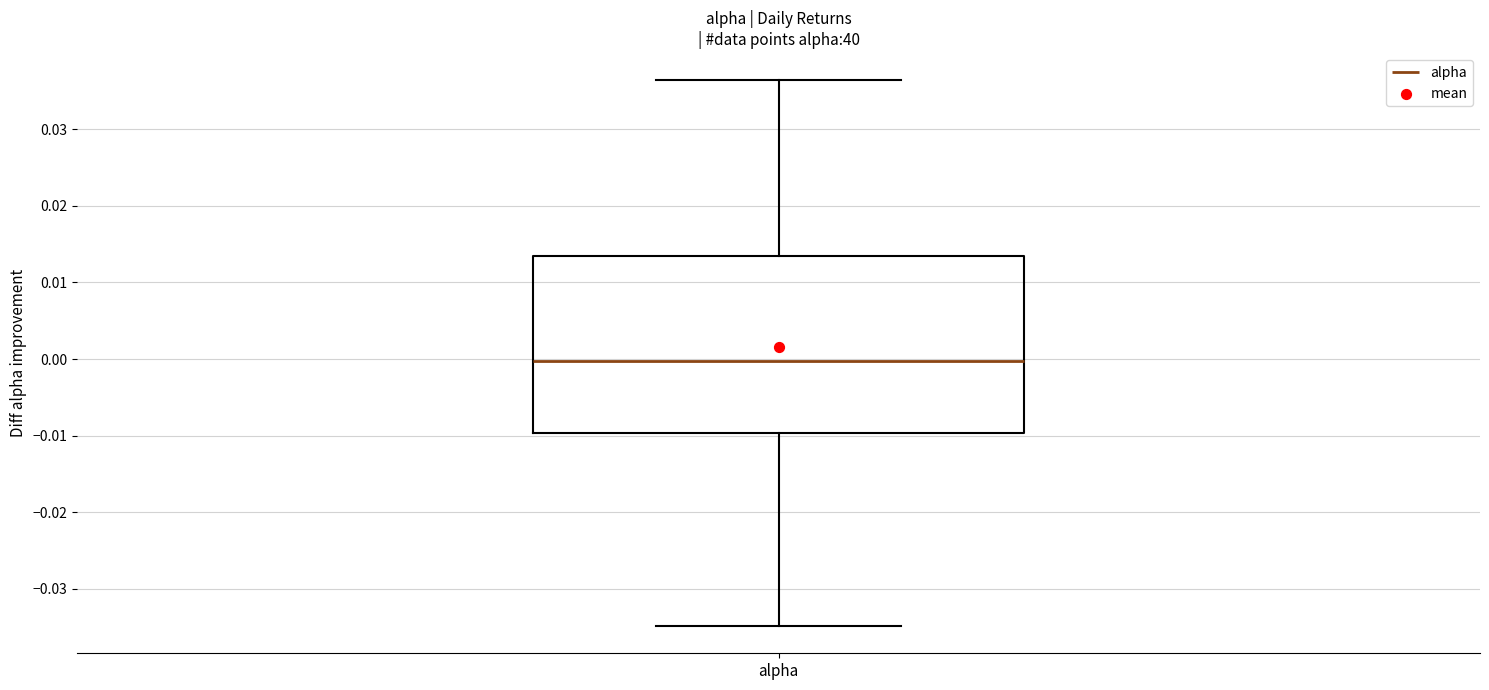

Read this box plot against the y-axis: the position of the median line, the range covered by the box, and the ends of both whiskers. The values are not printed on the chart, so give them approximately, as read against the axis.

median 0.000, box -0.010 to 0.013, whiskers -0.035 to 0.036